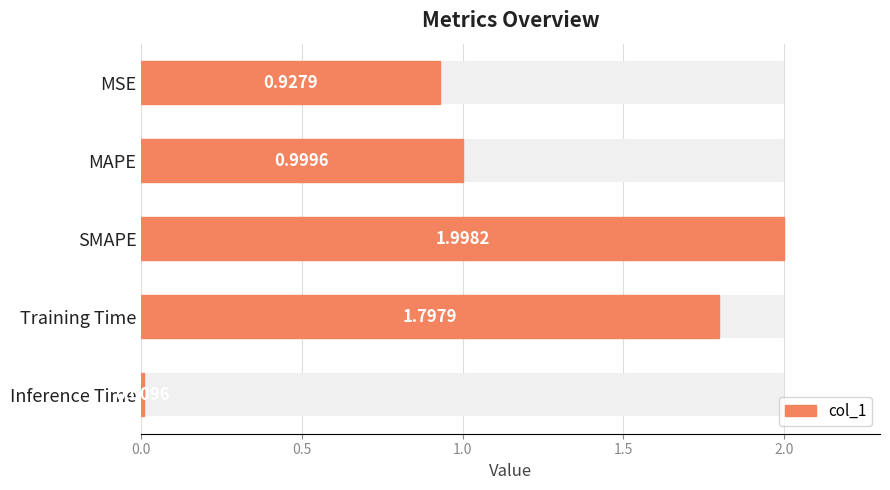

What is the change in value from MAPE to Inference Time?

-1.0